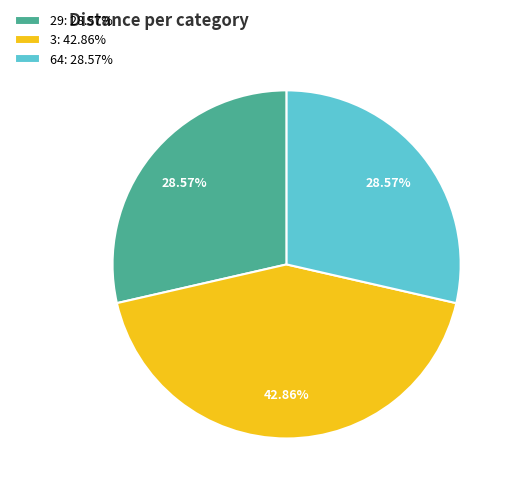

Approximately how many times larger is the value at 3: 42.86% compared to 29: 28.57%?

1.5